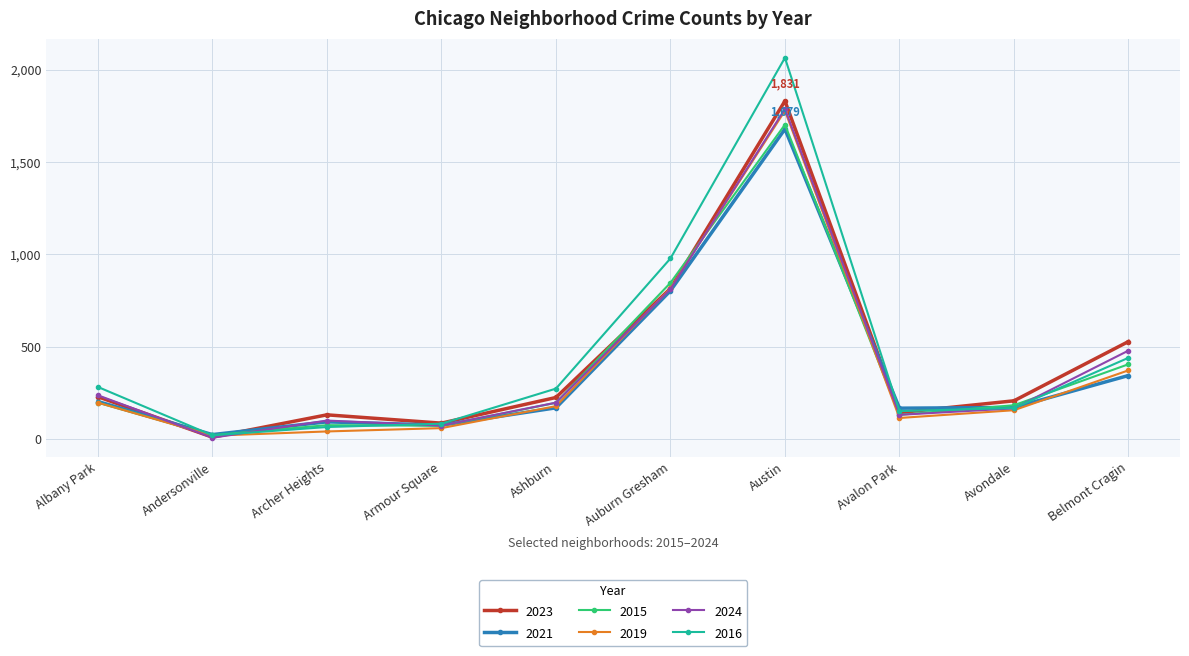

What is the maximum value for 2016?

2065